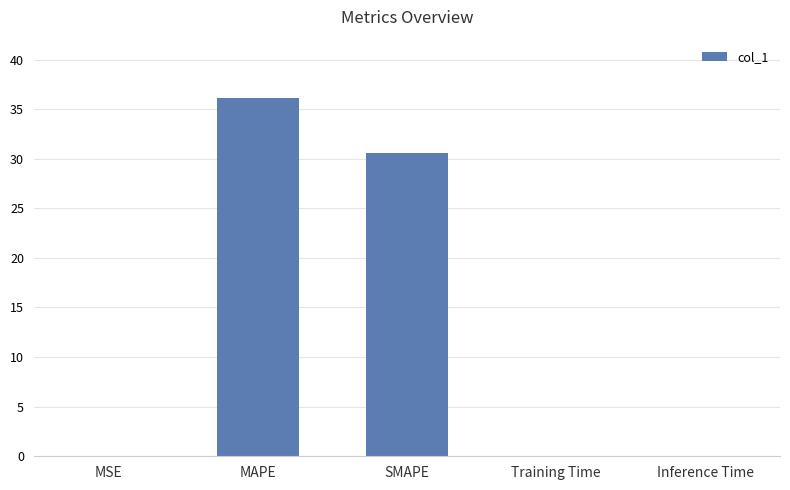

Is it true that the value at MAPE is 36.1?

True